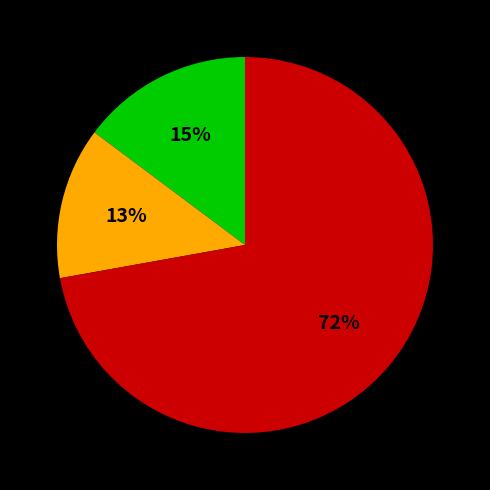

Count the number of slices in the pie.

3